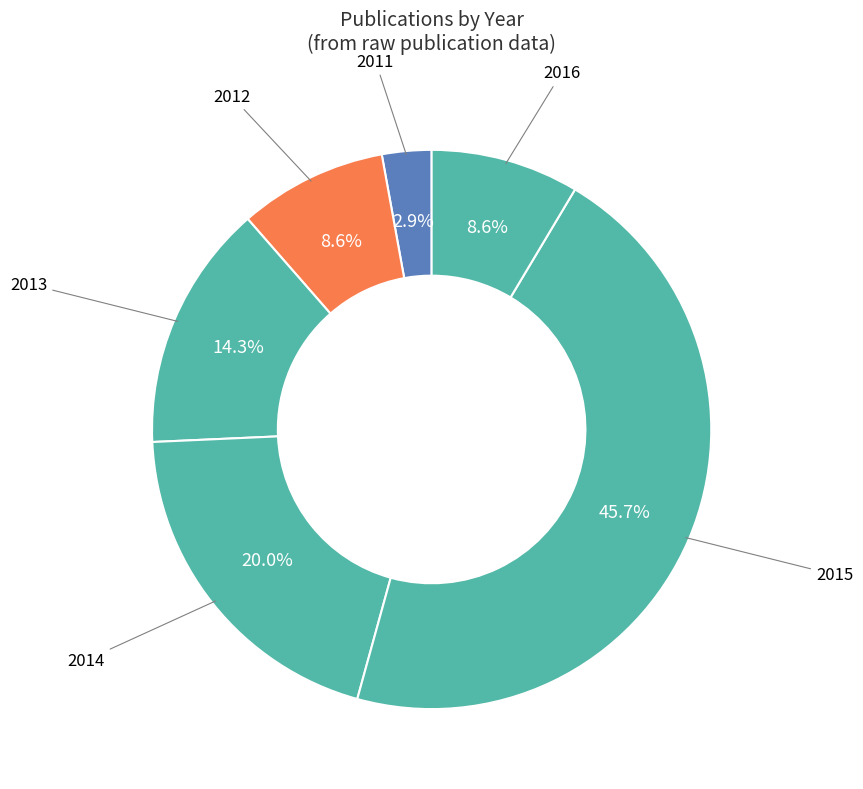

What is the largest slice in the pie chart?

2015